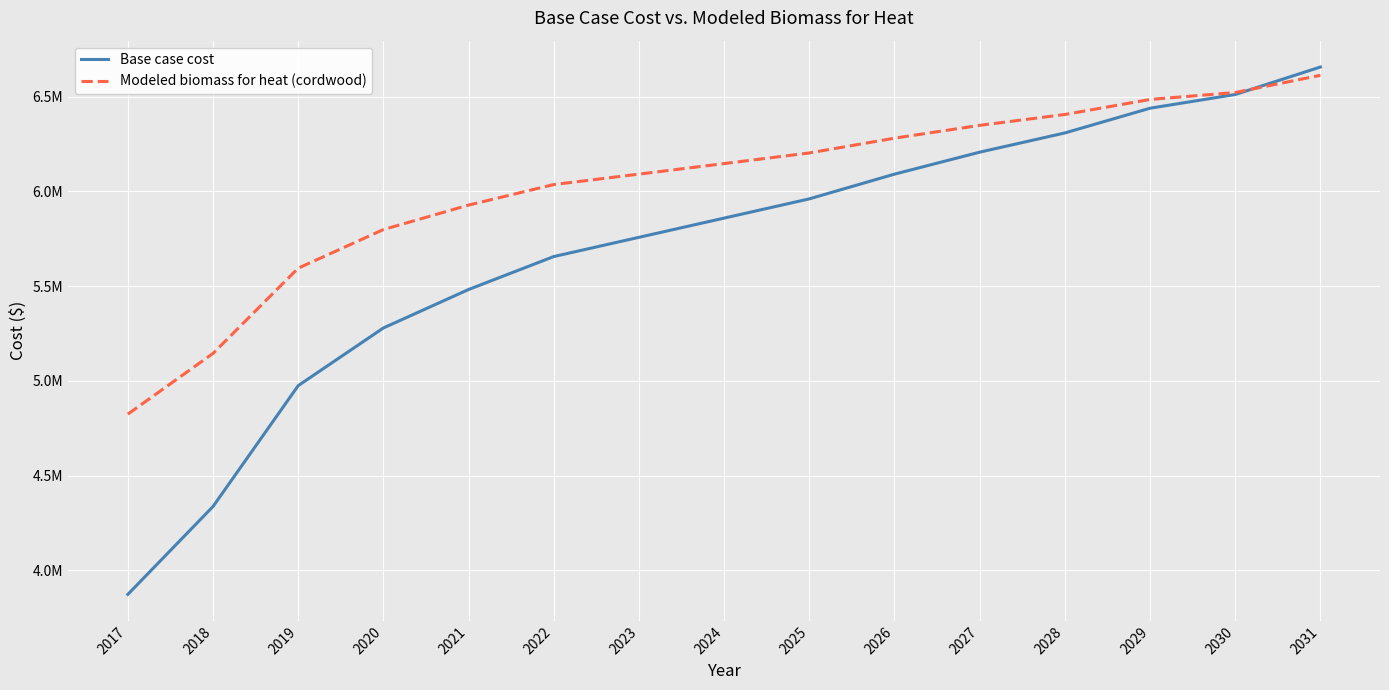

True or false: Base case cost and Modeled biomass for heat (cordwood) intersect in this chart.

True